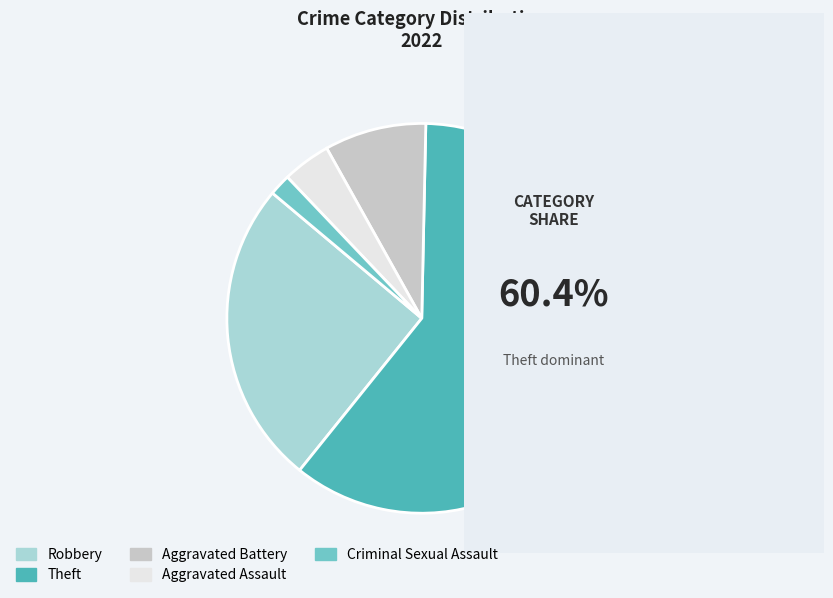

How many segments does this pie chart have?

5